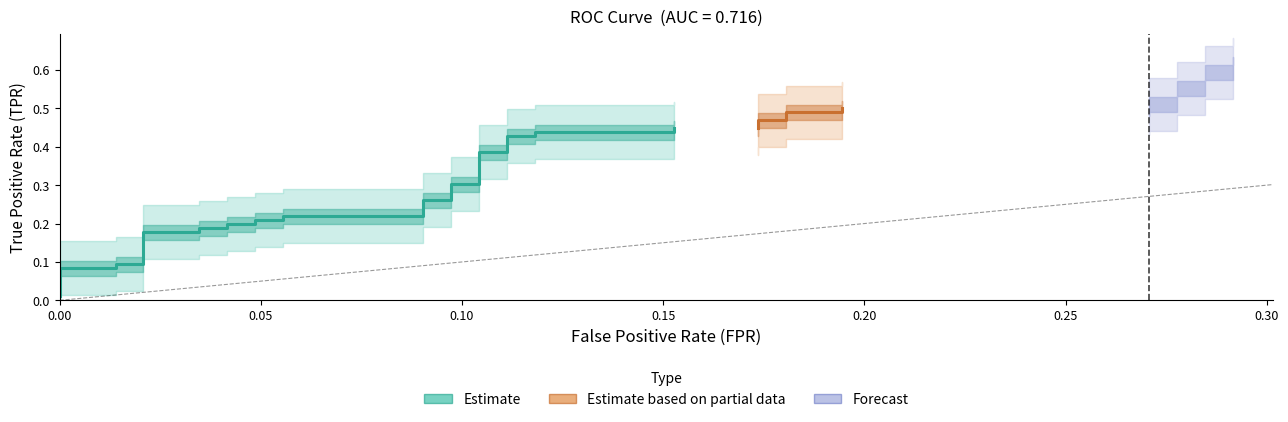

True or false: tpr has a value of 0.3 at 14.

False